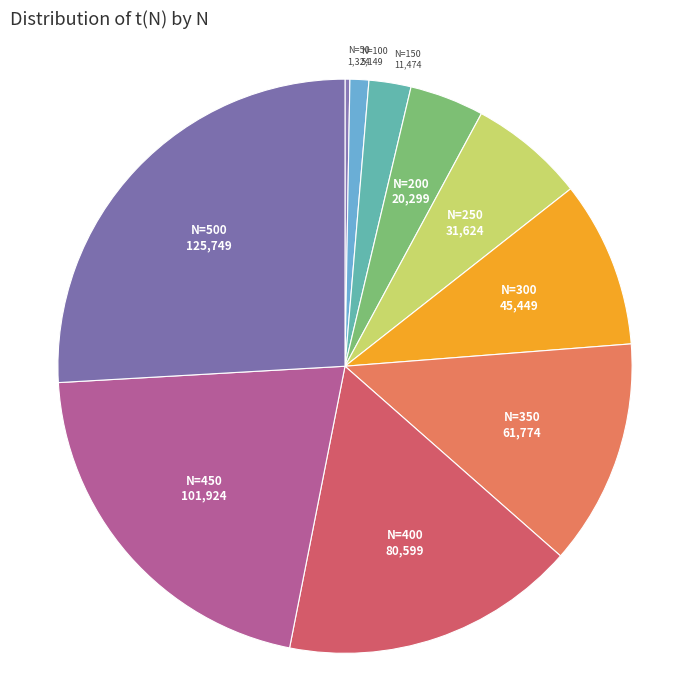

Approximately how many times larger is the value at N=150 compared to N=300?

0.3